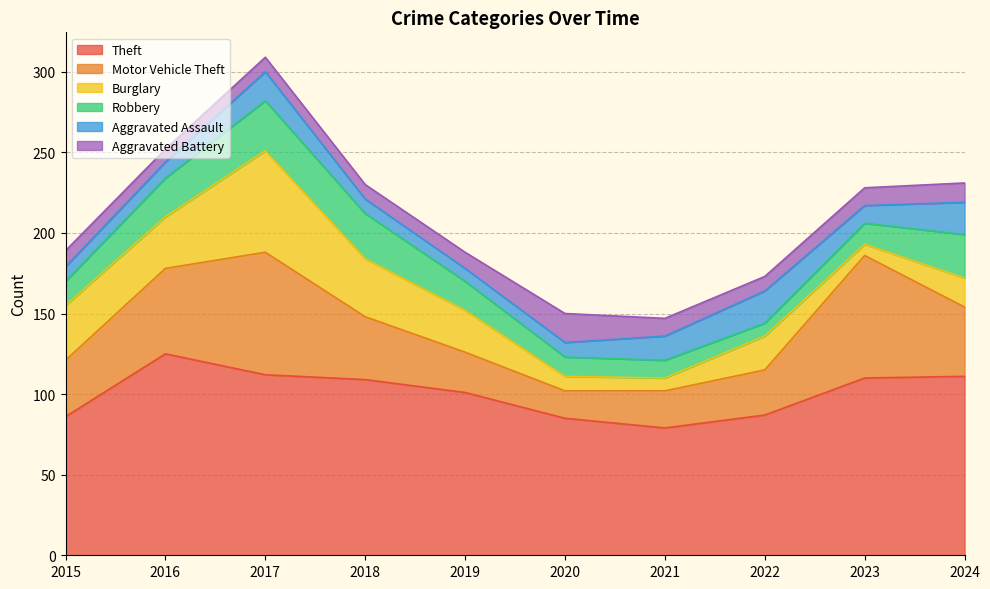

Which label corresponds to the smallest value in the chart?

2023